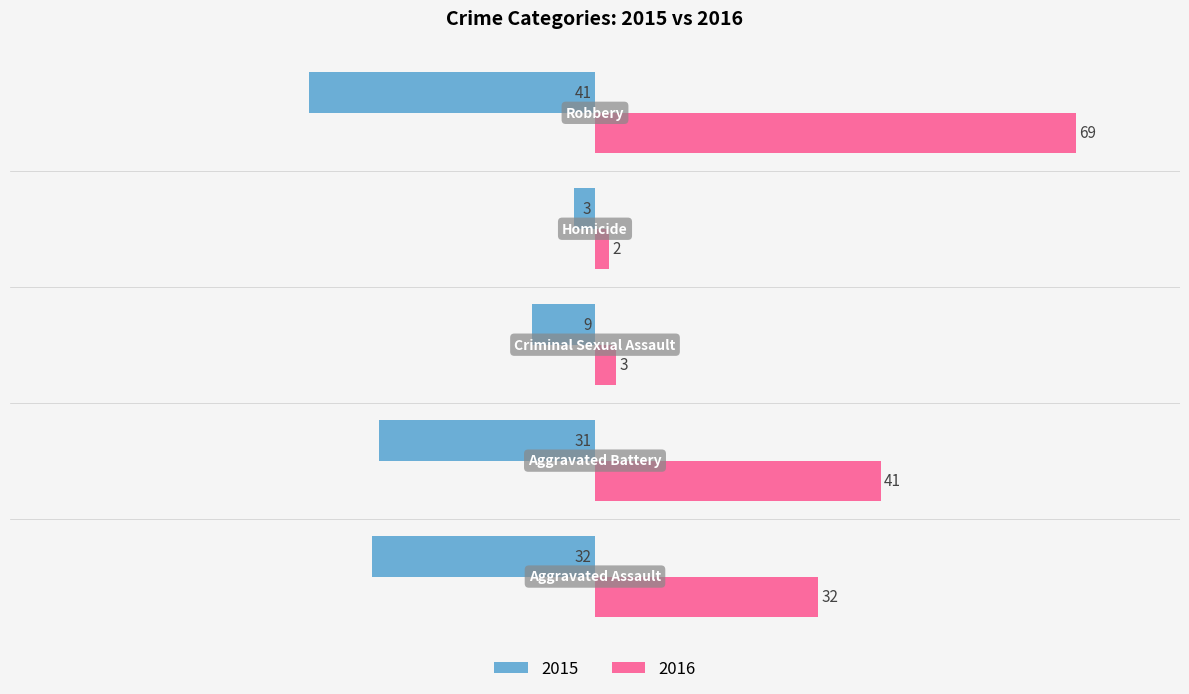

List the series in order of their peak value, lowest first.

2015, 2016